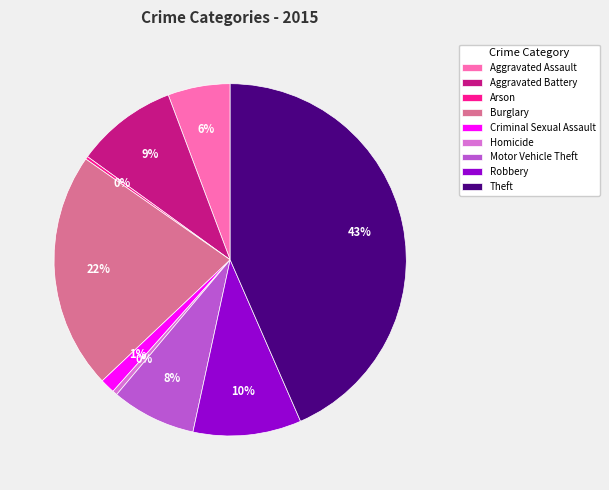

To the nearest percent, what is the difference between the largest and smallest slice percentages?

43%